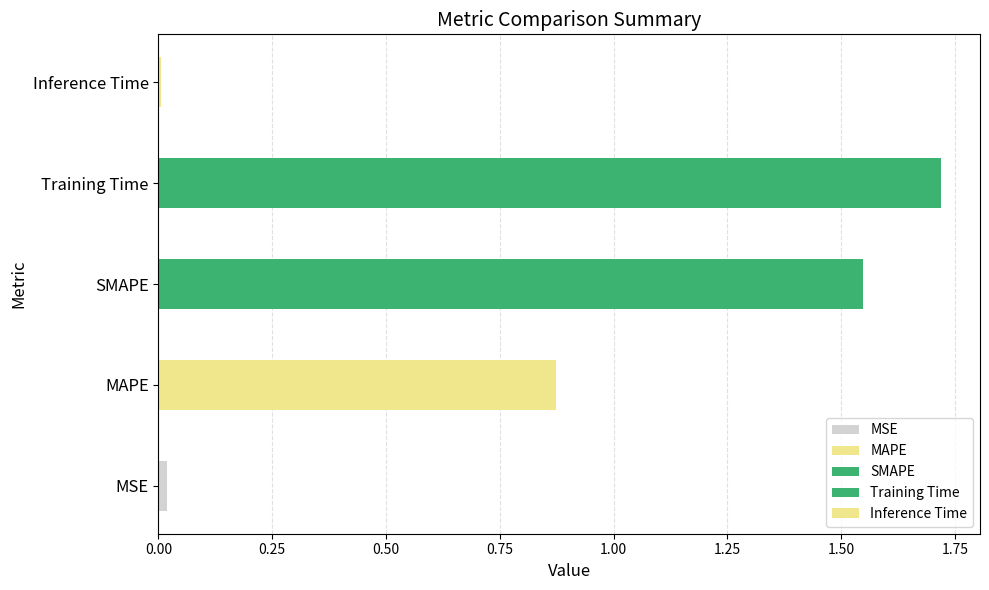

List the labels in order of value, smallest first.

Inference Time, MSE, MAPE, SMAPE, Training Time